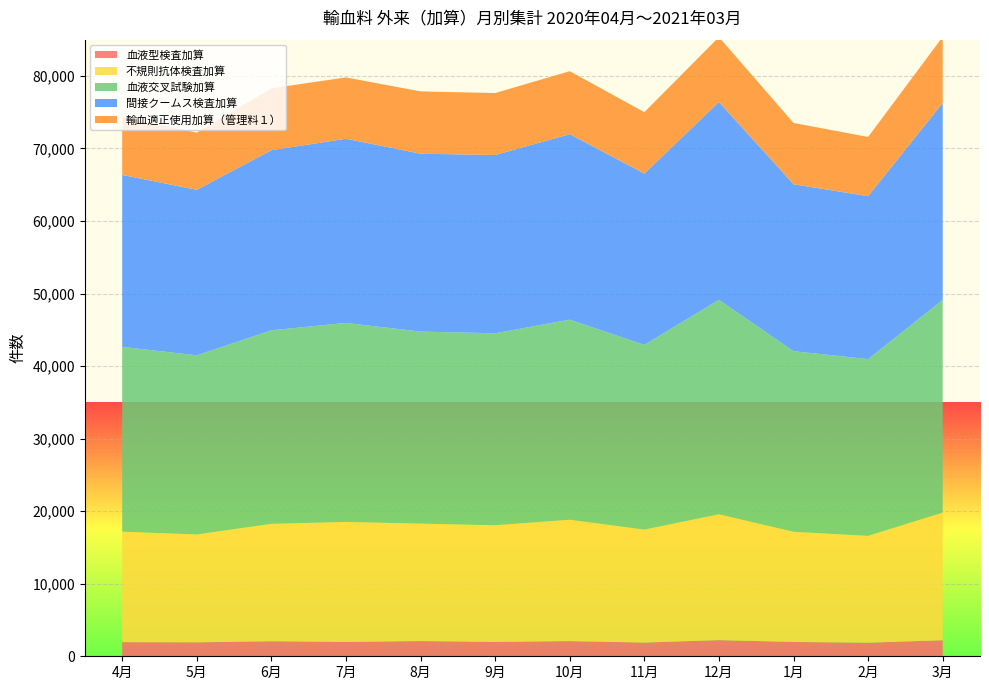

Reading left to right, what are all the values shown in this chart?

血液型検査加算: 1948	1926	2073	1978	2098	1984	2090	1893	2227	1977	1875	2212
不規則抗体検査加算: 15227	14863	16187	16542	16190	16075	16735	15563	17350	15183	14722	17593
血液交叉試験加算: 25477	24698	26680	27431	26472	26471	27578	25474	29560	24899	24370	29317
間接クームス検査加算: 23702	22814	24818	25390	24518	24570	25571	23607	27269	23010	22462	27167
輸血適正使用加算（管理料１）: 7965	7887	8542	8455	8589	8543	8679	8469	8949	8451	8160	9101